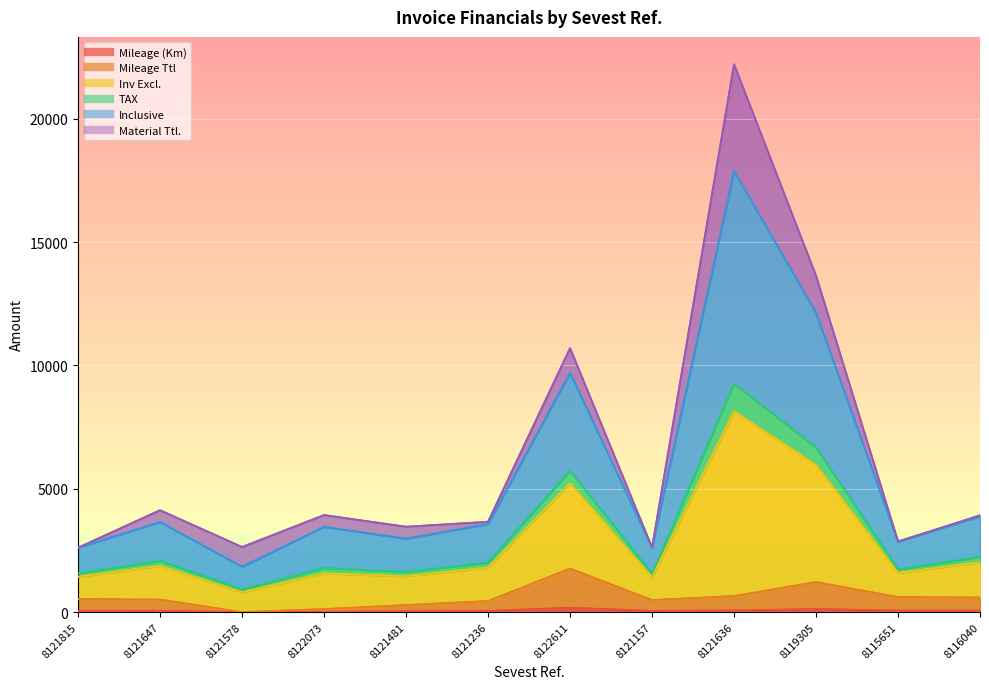

What is the average value of the Inclusive series?

5600.2